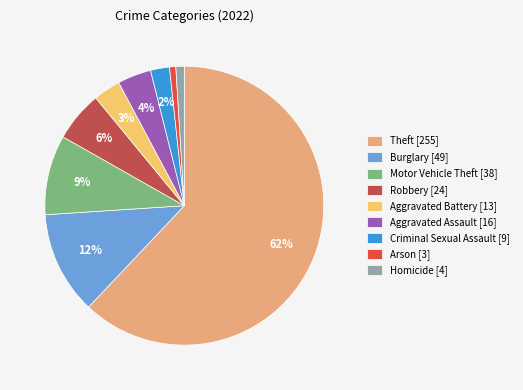

What percentage is the Criminal Sexual Assault slice, to the nearest percent?

2%